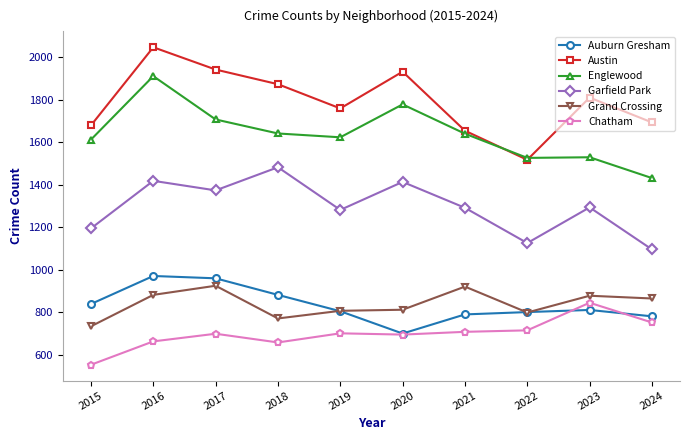

How many series are shown in this chart?

6